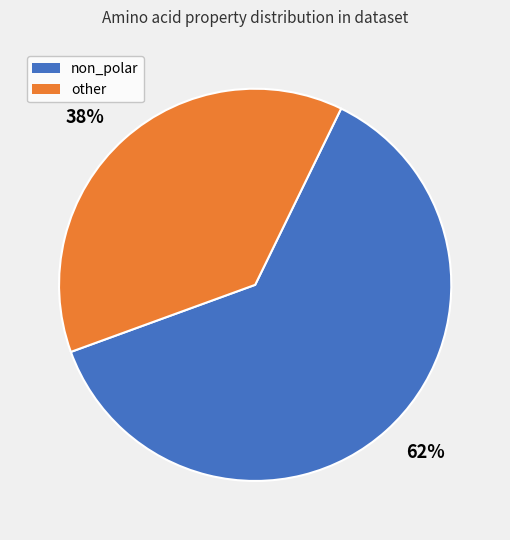

Do 62% and 38% together represent more than half of the pie?

Yes